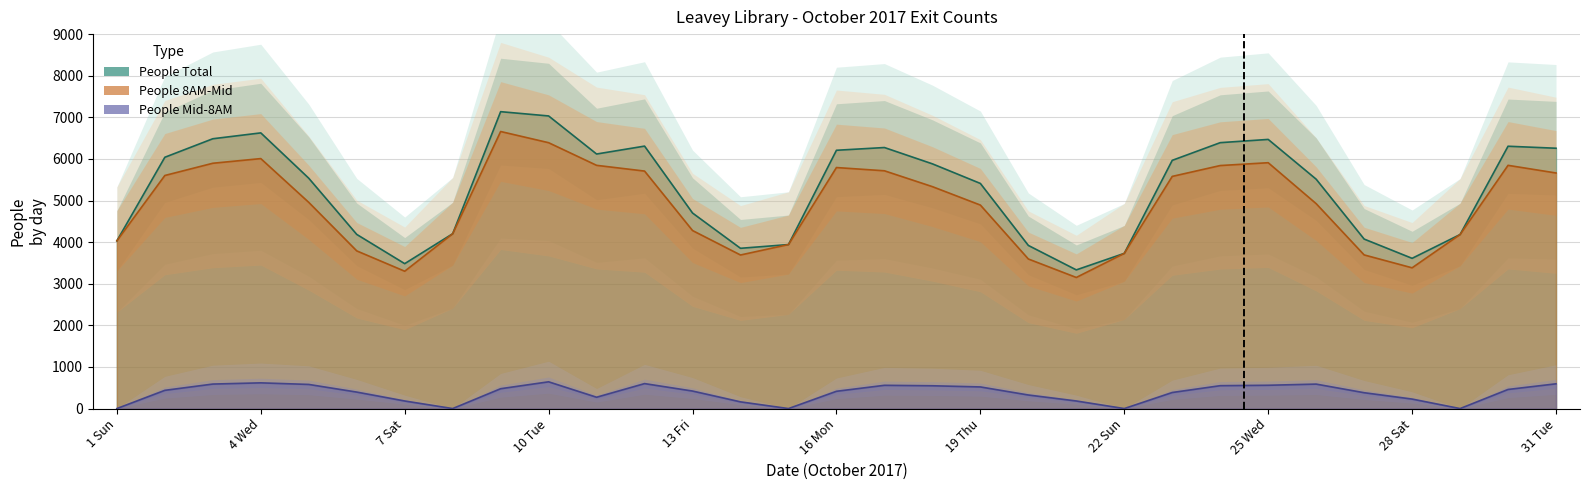

Reading left to right, what are all the values shown in this chart?

People 8AM-Mid: 4031	5602	5896	6008	4956	3790	3301	4202	6659	6390	5846	5708	4279	3691	3942	5793	5715	5334	4891	3595	3151	3730	5580	5841	5909	4925	3693	3383	4183	5846	5662
People Mid-8AM: 0	438	589	618	580	396	182	0	477	643	272	600	421	161	0	415	559	548	520	326	182	0	386	550	560	588	381	228	0	459	595
People Total: 4031	6040	6485	6626	5536	4186	3483	4202	7136	7033	6118	6308	4700	3852	3942	6208	6274	5882	5411	3921	3333	3730	5966	6391	6469	5513	4074	3611	4183	6305	6257